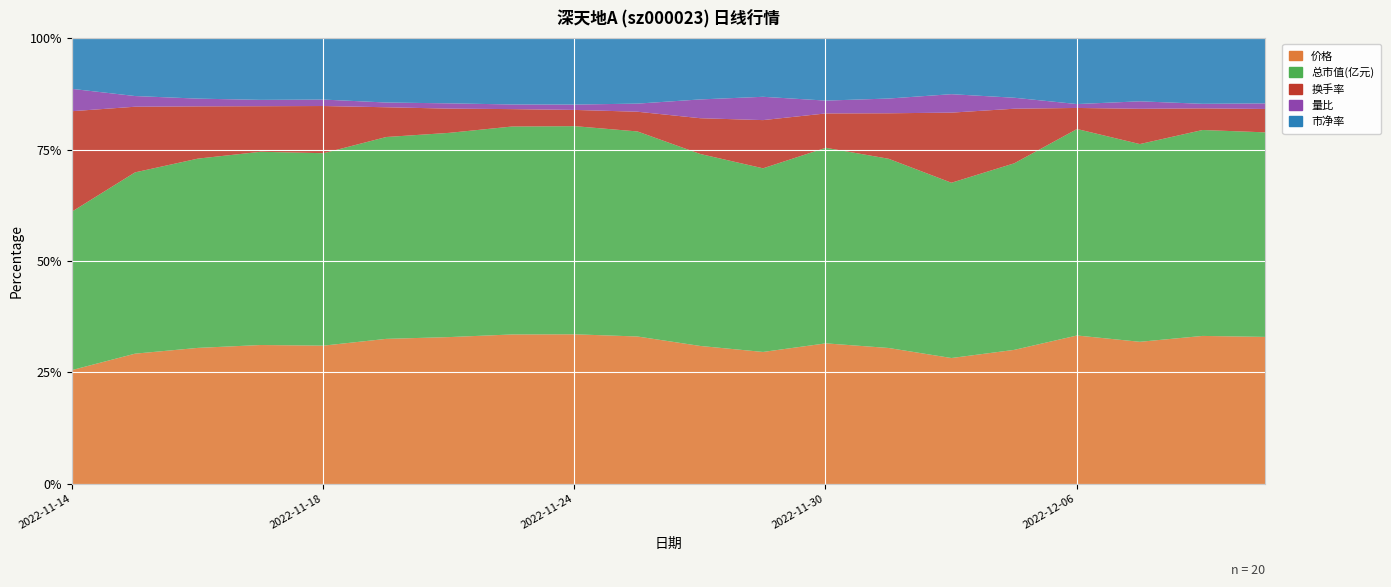

What is the value of the 市净率 point at the 7th from the left?

5.8